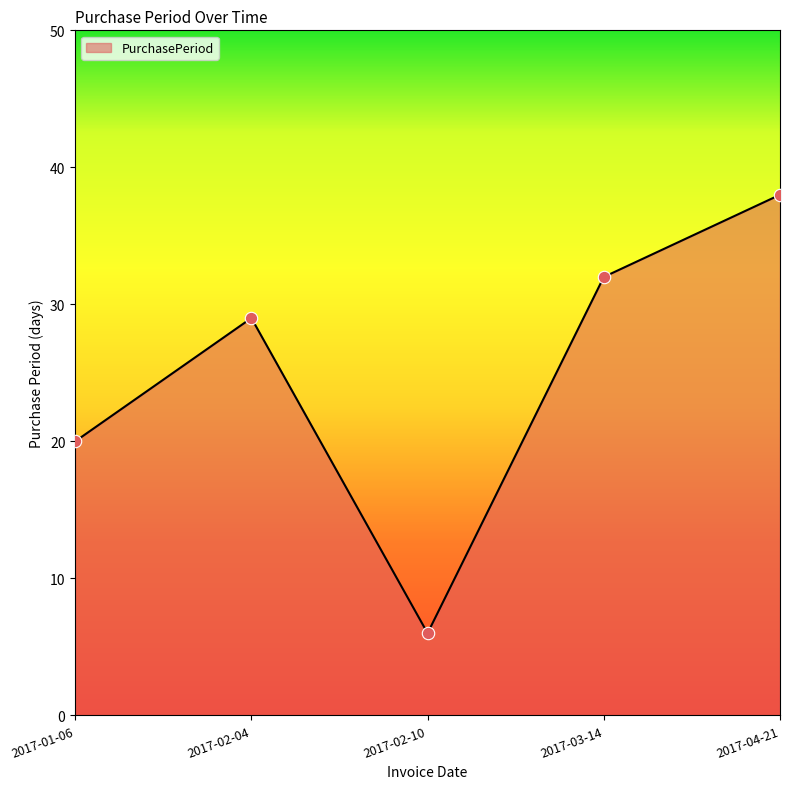

What is the change in value from 2017-02-04 to 2017-03-14?

+3